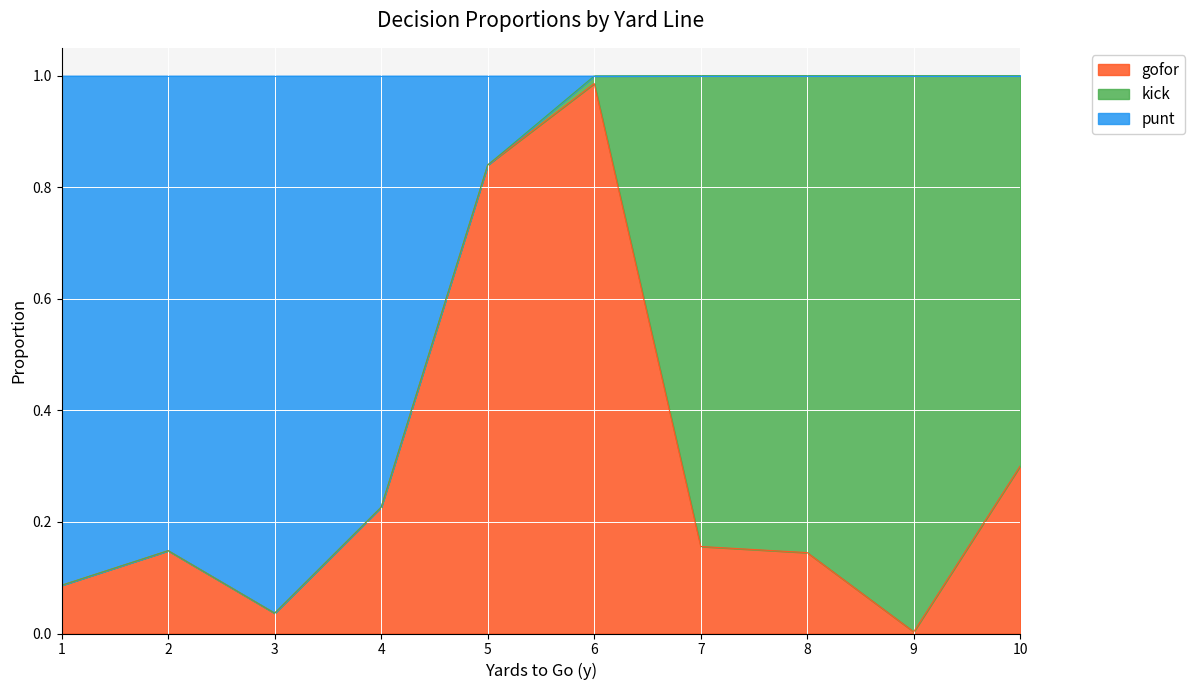

Which category has the lowest value in the gofor series?

9